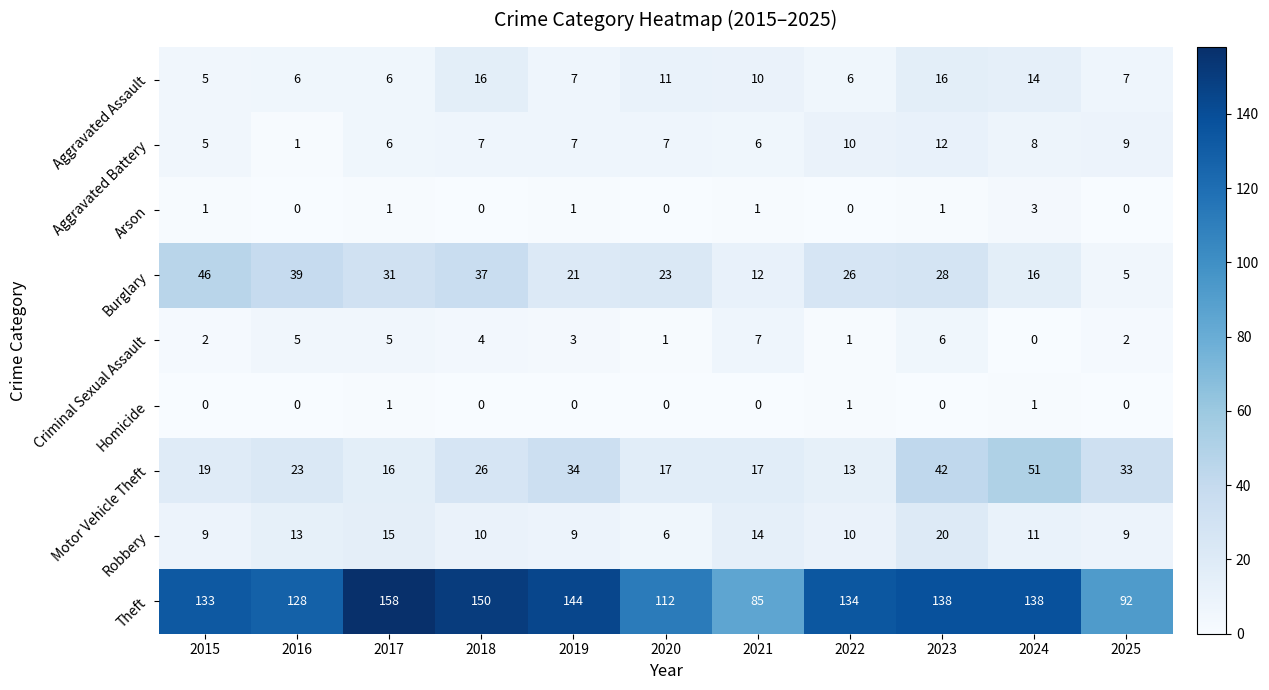

How many categories are shown in the chart?

11